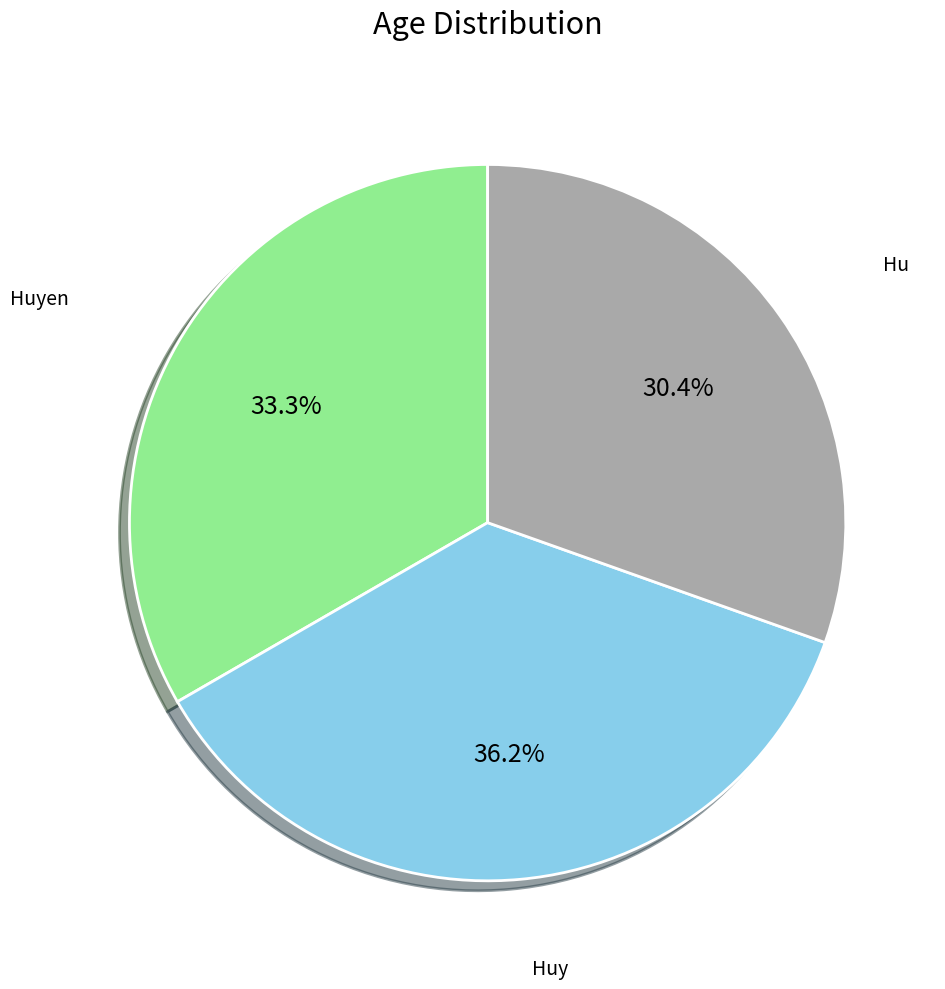

Is there any slice that represents more than half of the pie?

No